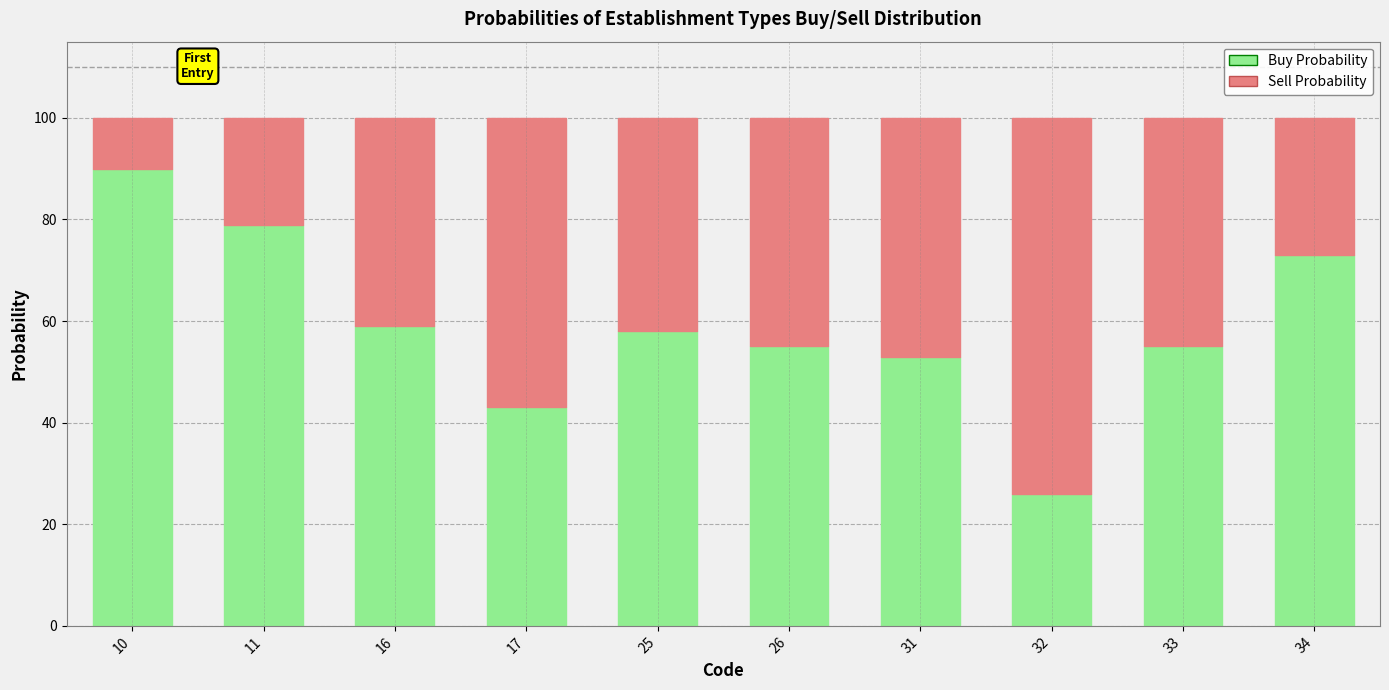

At which label does Buy Probability reach its peak?

10